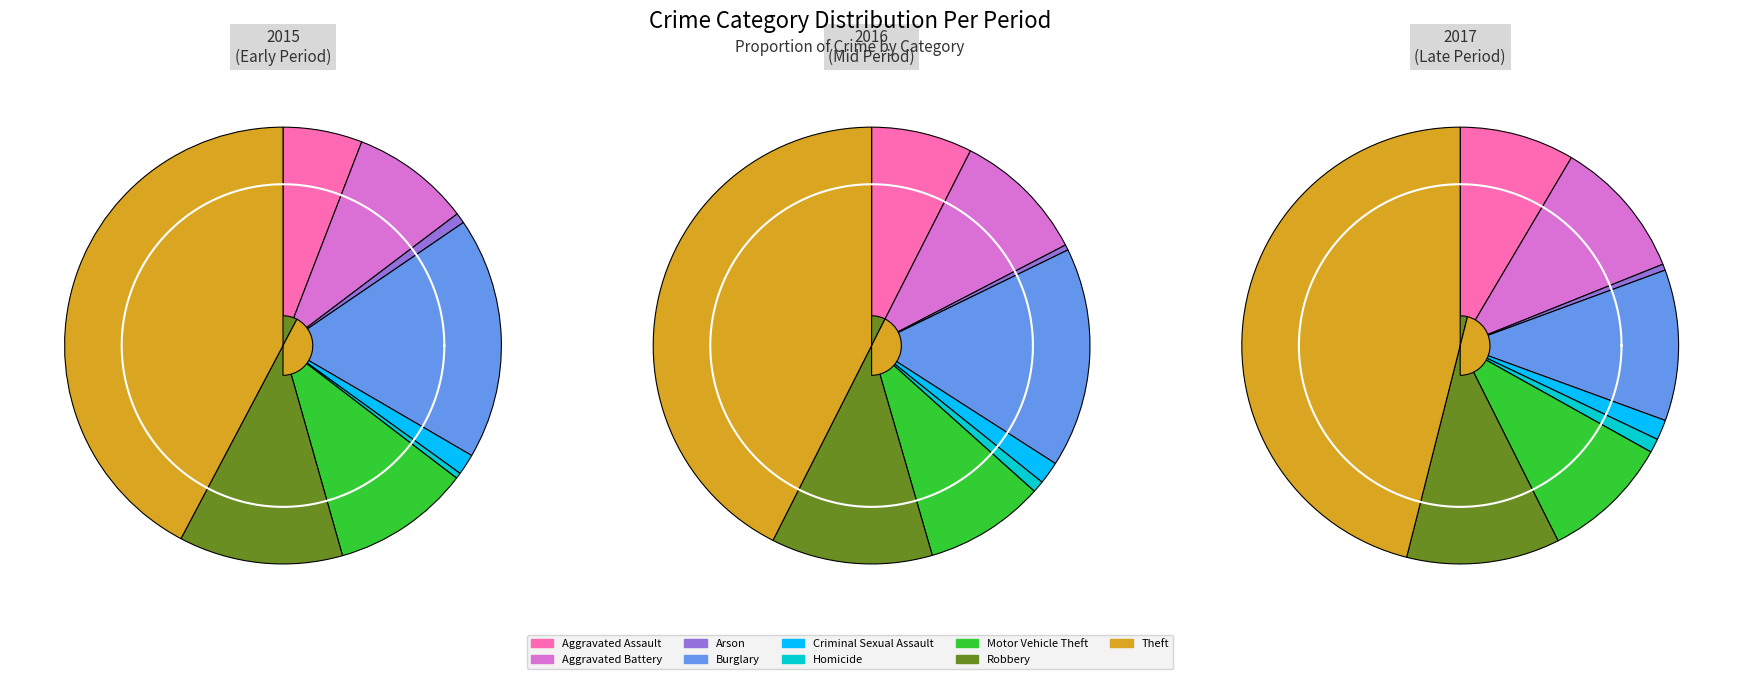

Is Robbery the majority of the pie?

No